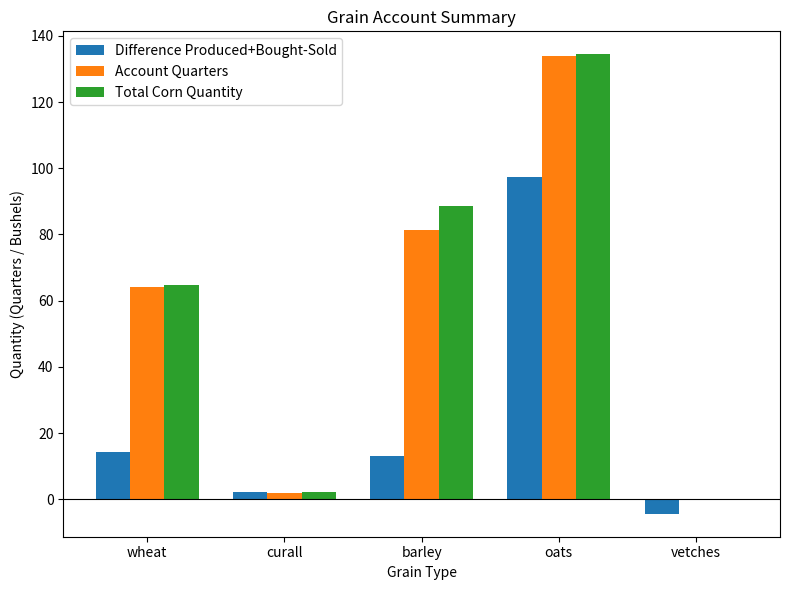

True or false: Account Quarters has a value of 186.6 at oats.

False